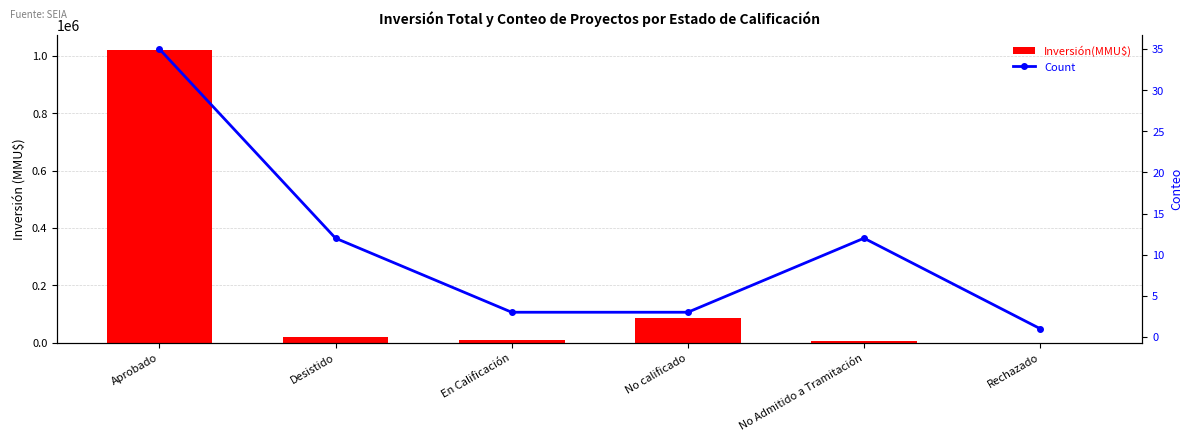

The value of Count at No calificado is 1. True or false?

False